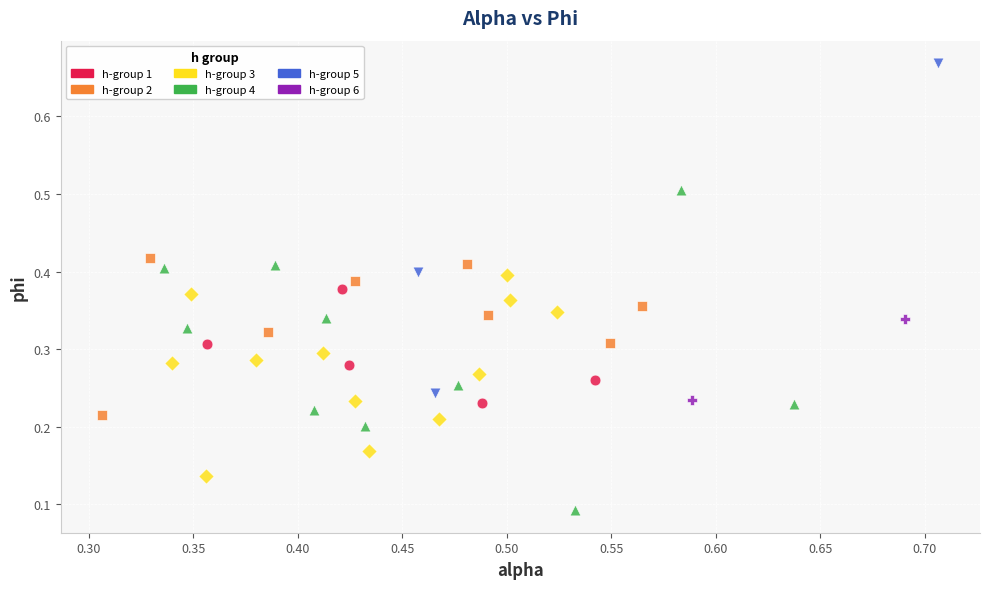

Which series contains the highest Y value?

h-group 5